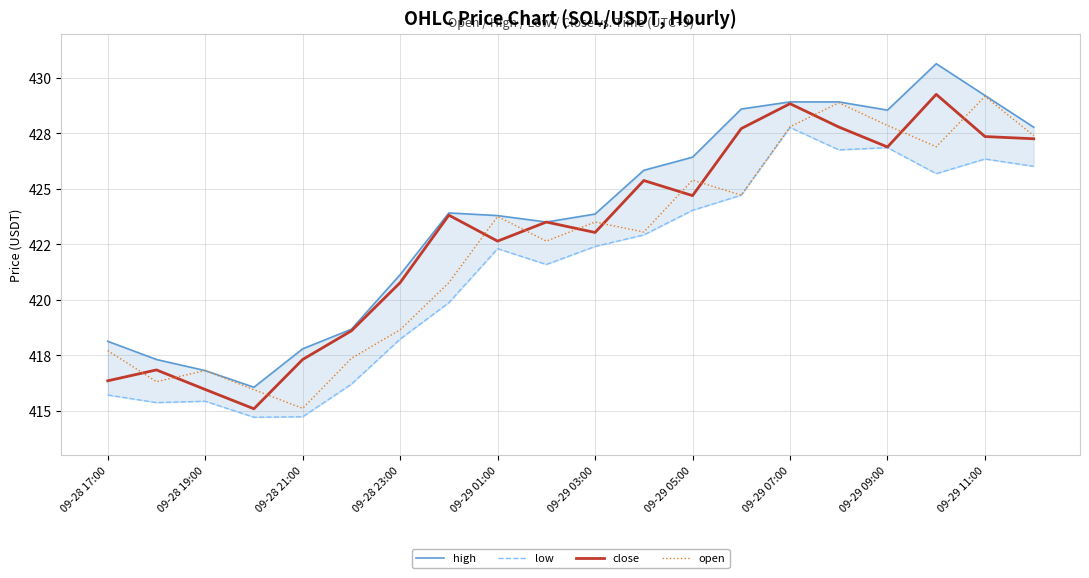

At how many categories does at least one series exceed 416?

20